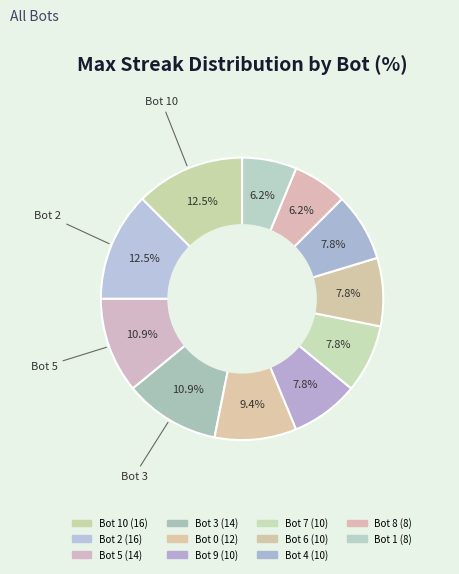

What is the largest slice in the pie chart?

Bot 10